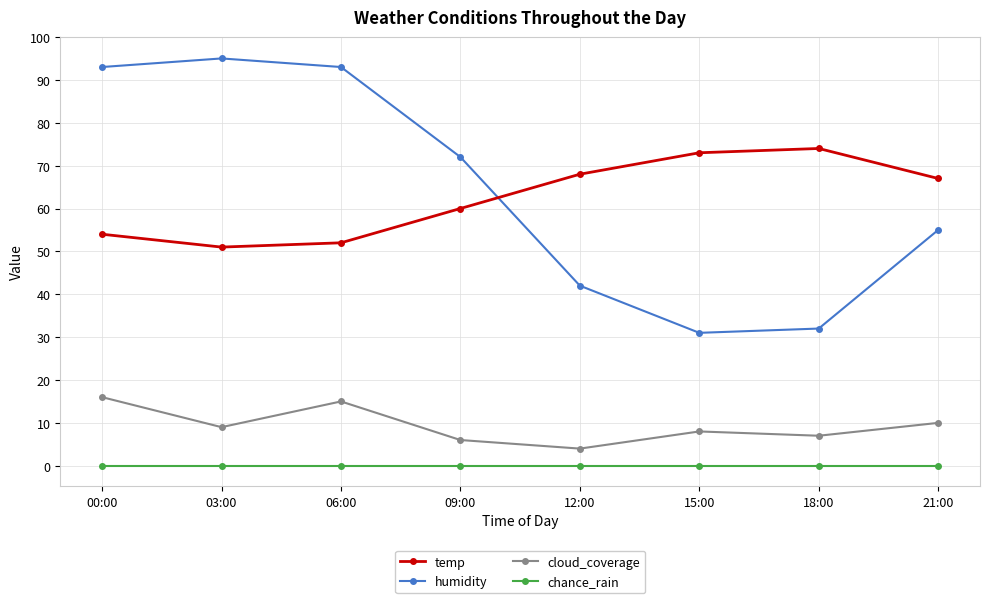

At 06:00, list the series in order from smallest to largest.

chance_rain, cloud_coverage, temp, humidity